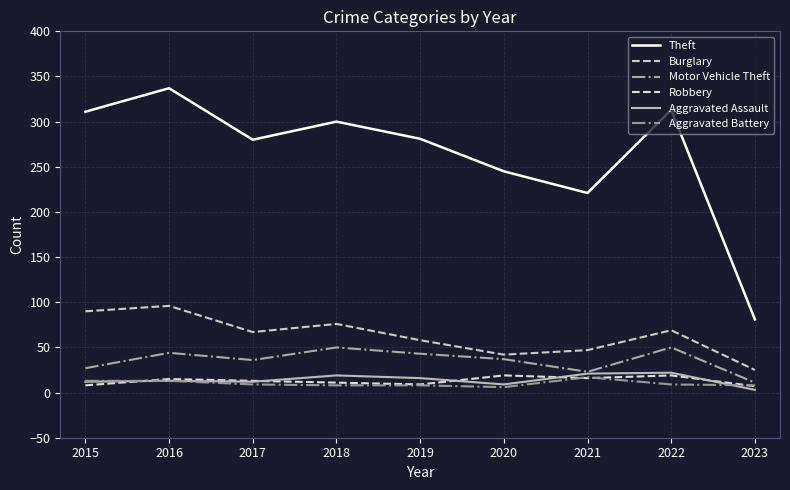

True or false: Motor Vehicle Theft and Burglary cross at least once.

False